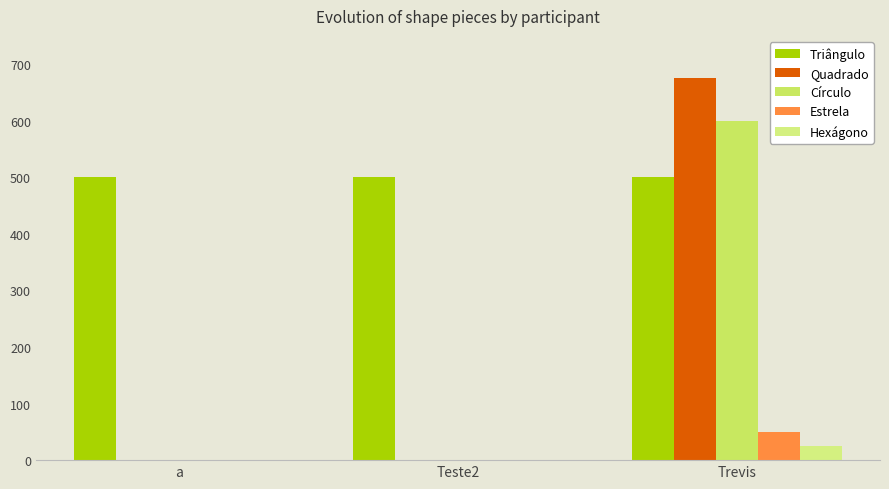

Reading left to right, what are all the values shown in this chart?

Triângulo: 500	500	500
Quadrado: 0	0	675
Círculo: 0	0	600
Estrela: 0	0	50
Hexágono: 0	0	25